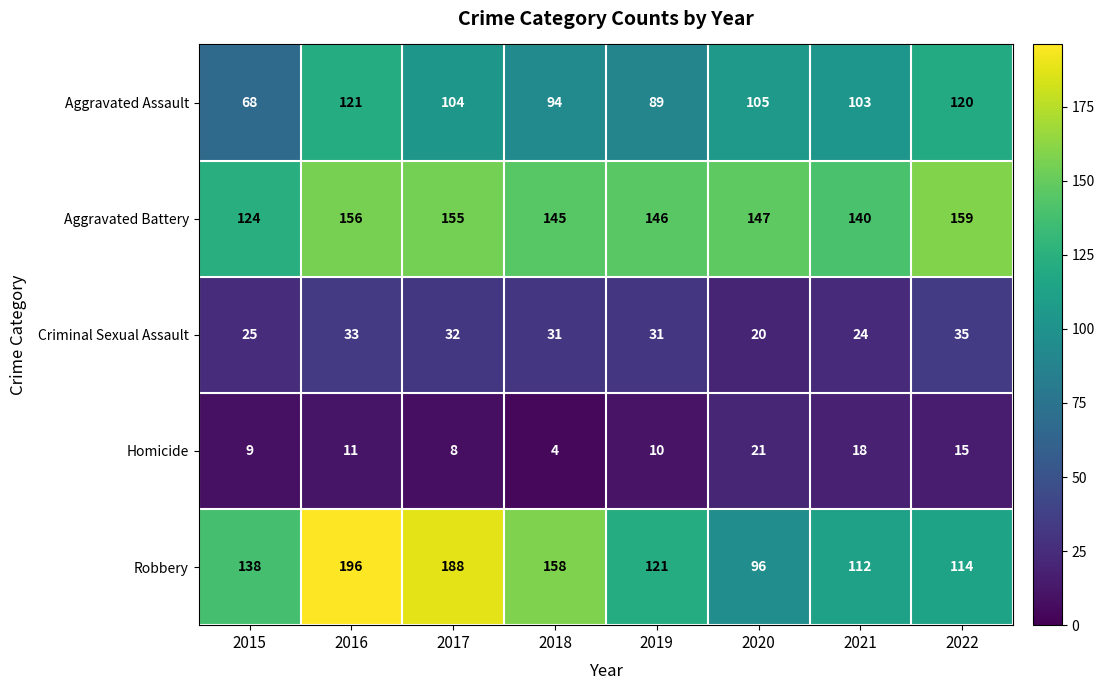

At how many categories does at least one series exceed 49?

8